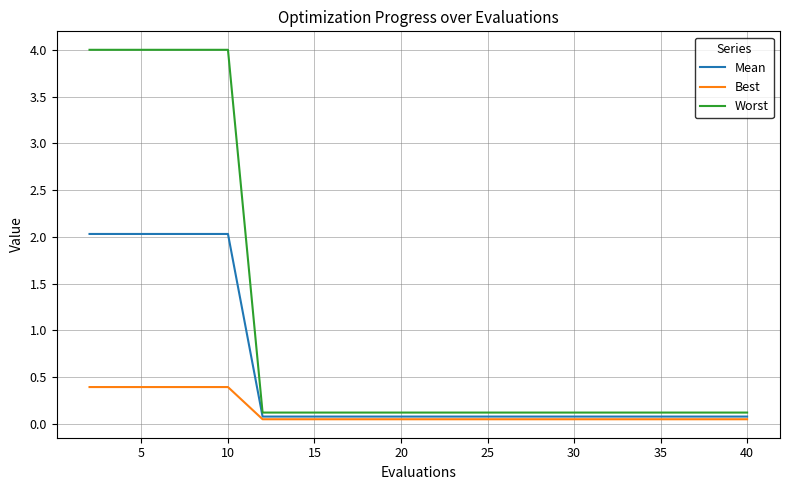

At how many categories does at least one series exceed 1?

5